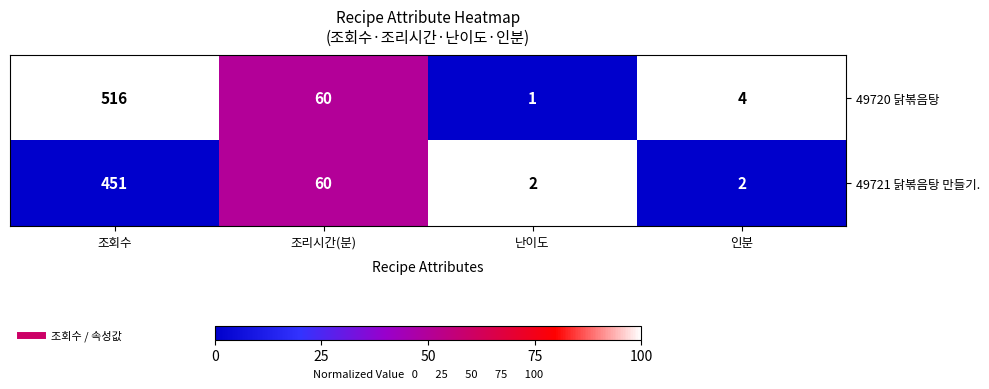

At which category is the sum across all series the highest?

조회수